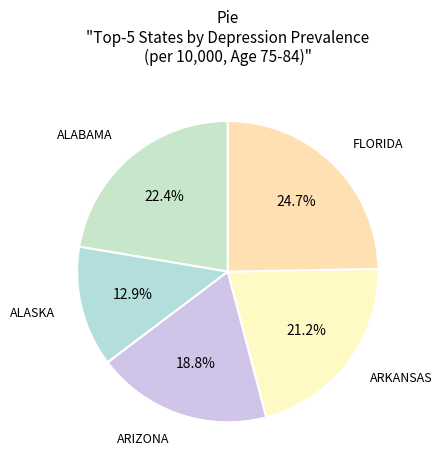

How many slices are in this pie chart?

5